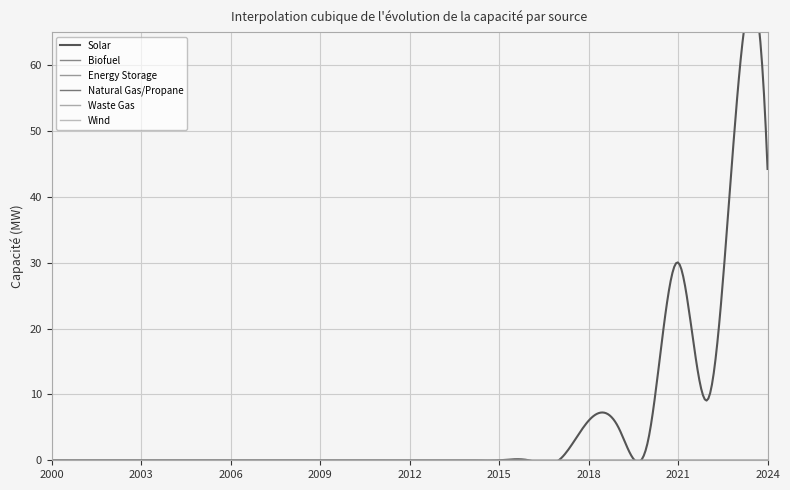

Which category has the lowest value in the Natural Gas/Propane series?

2000